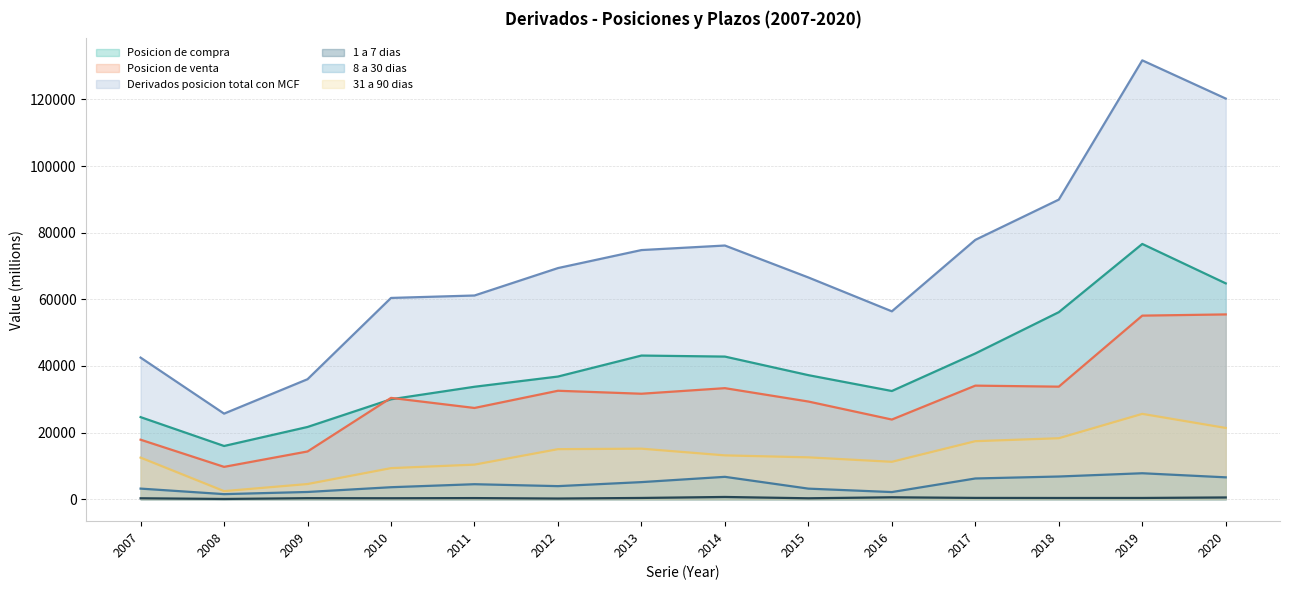

Which series has the largest total across all categories?

Derivados posicion total con MCF